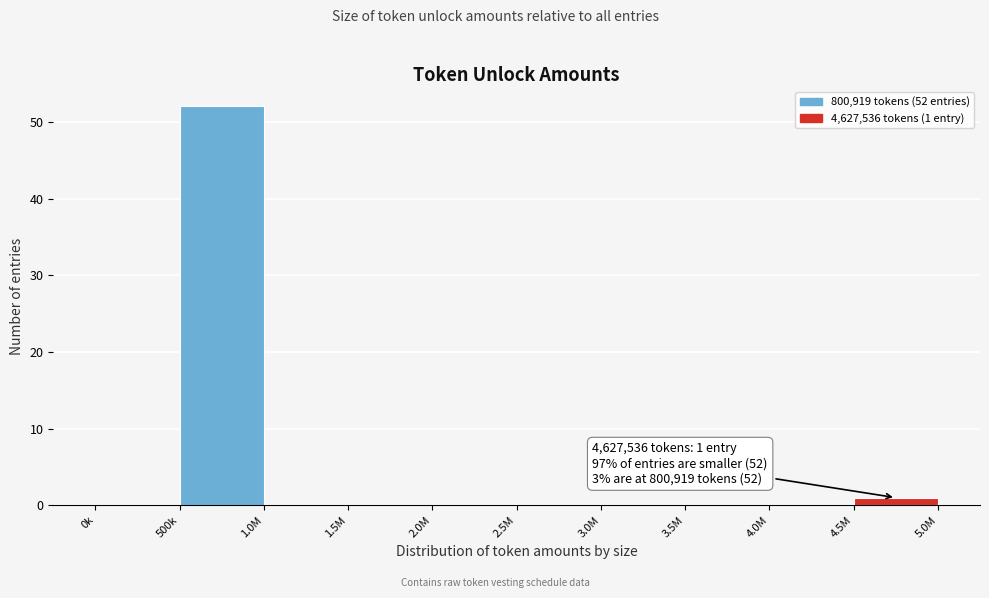

Reading left to right, extract all data points from this chart.

0k=0	500k=52	1.0M=0	1.5M=0	2.0M=0	2.5M=0	3.0M=0	3.5M=0	4.0M=0	4.5M=1